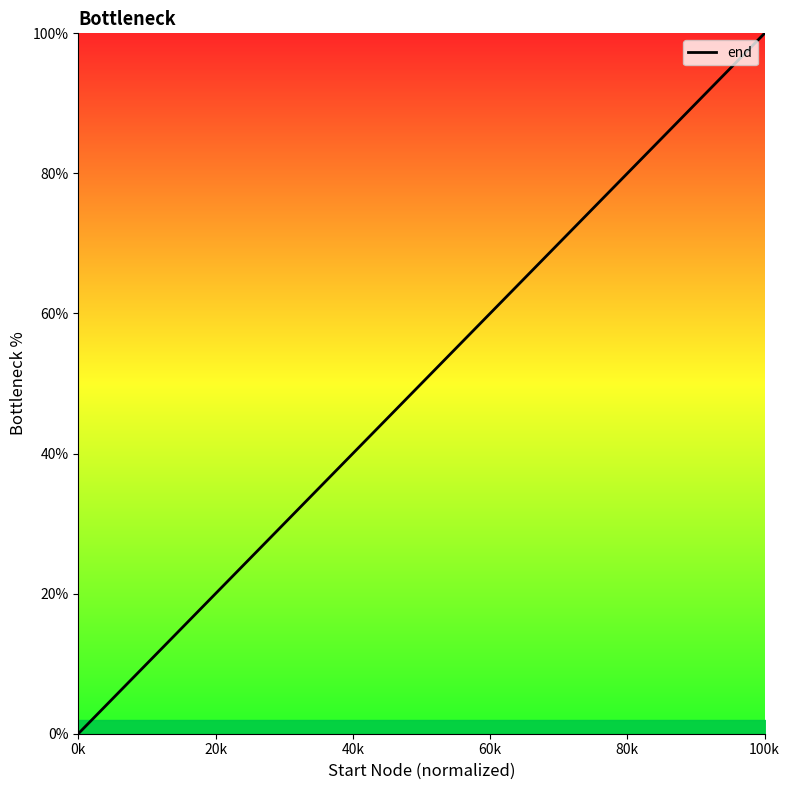

Reading left to right, extract all data points from this chart.

0.0	5.3	10.5	15.8	21.1	26.3	31.6	36.8	42.1	47.4	52.6	57.9	63.2	68.4	73.7	78.9	84.2	89.5	94.7	100.0